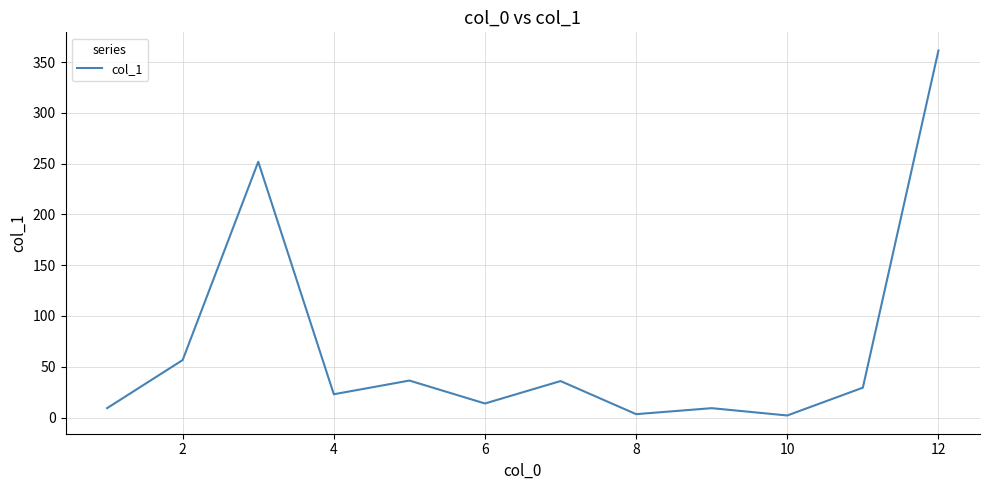

What is the difference between the maximum and minimum values?

359.4